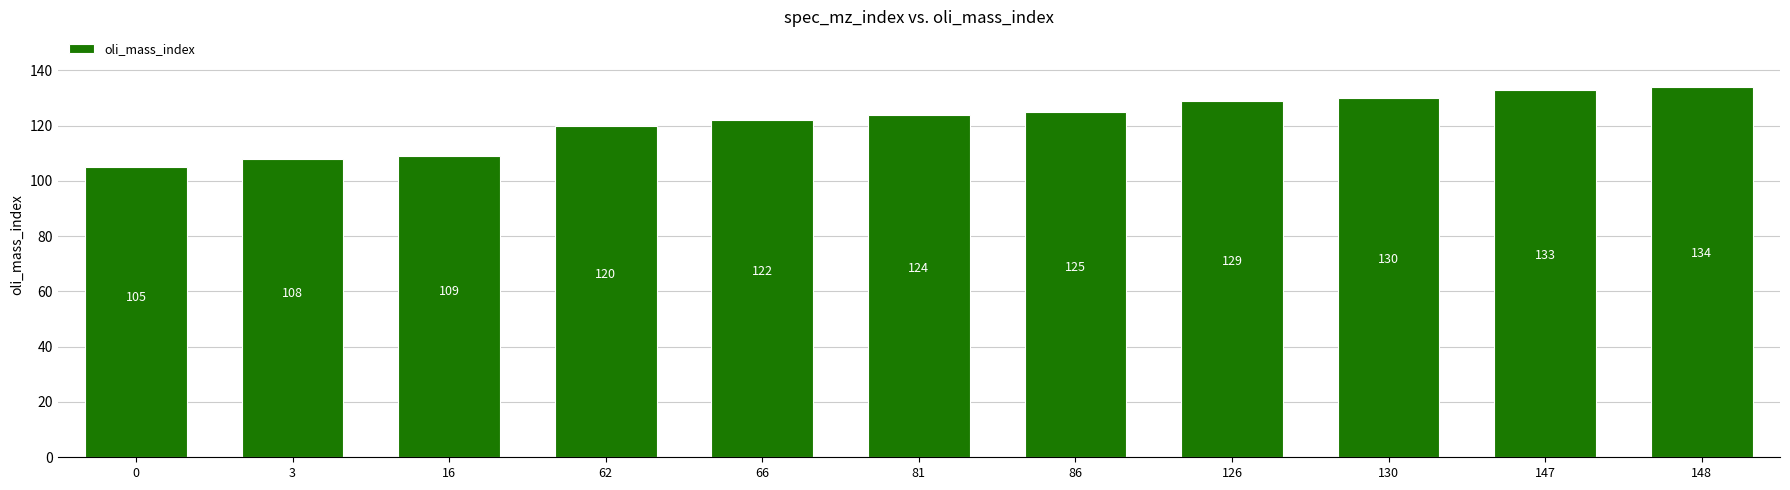

Which has a higher value, 16 or 62?

62